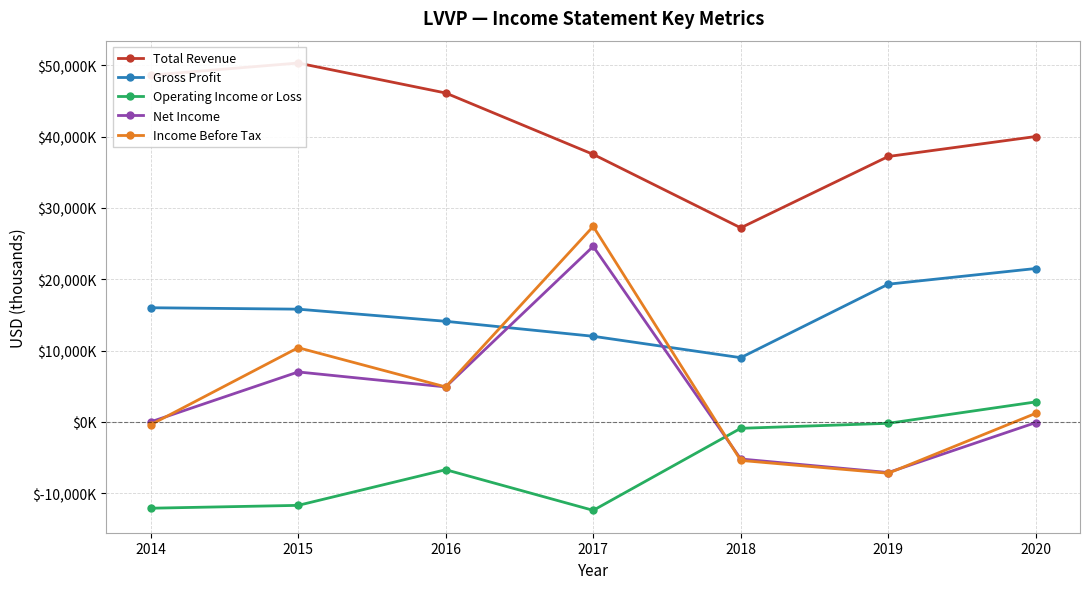

How many series are shown in this chart?

5